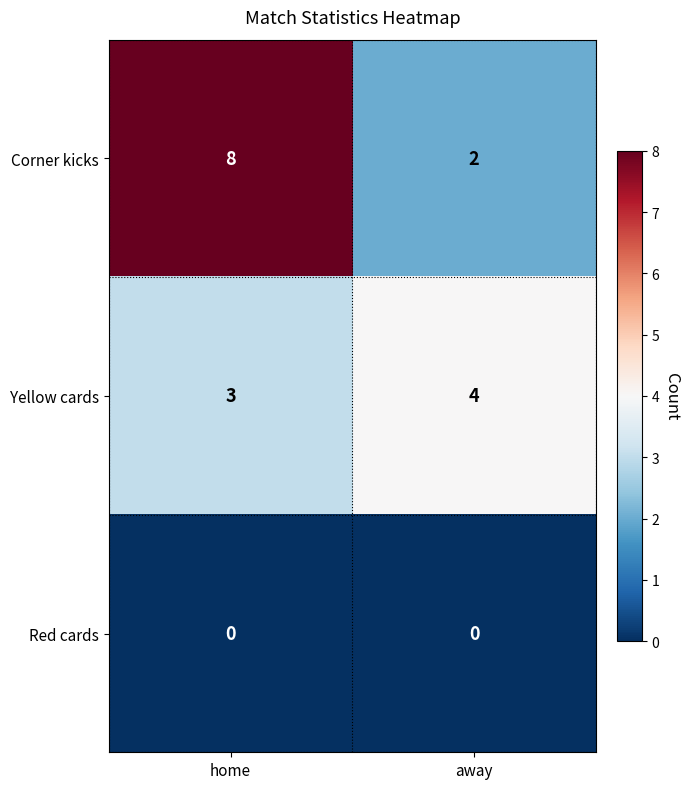

Rank the series by their average value, from highest to lowest.

Corner kicks, Yellow cards, Red cards